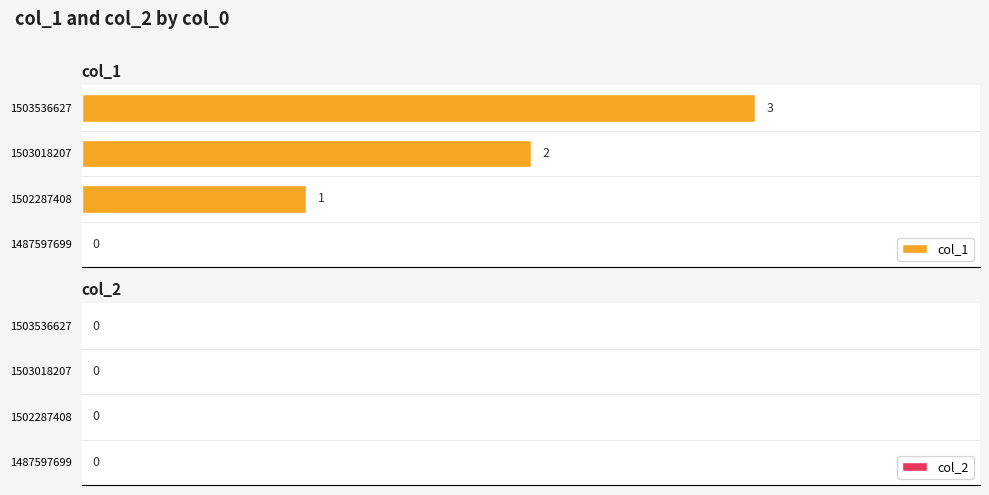

True or false: the data shows 0 at 1487597699.

True